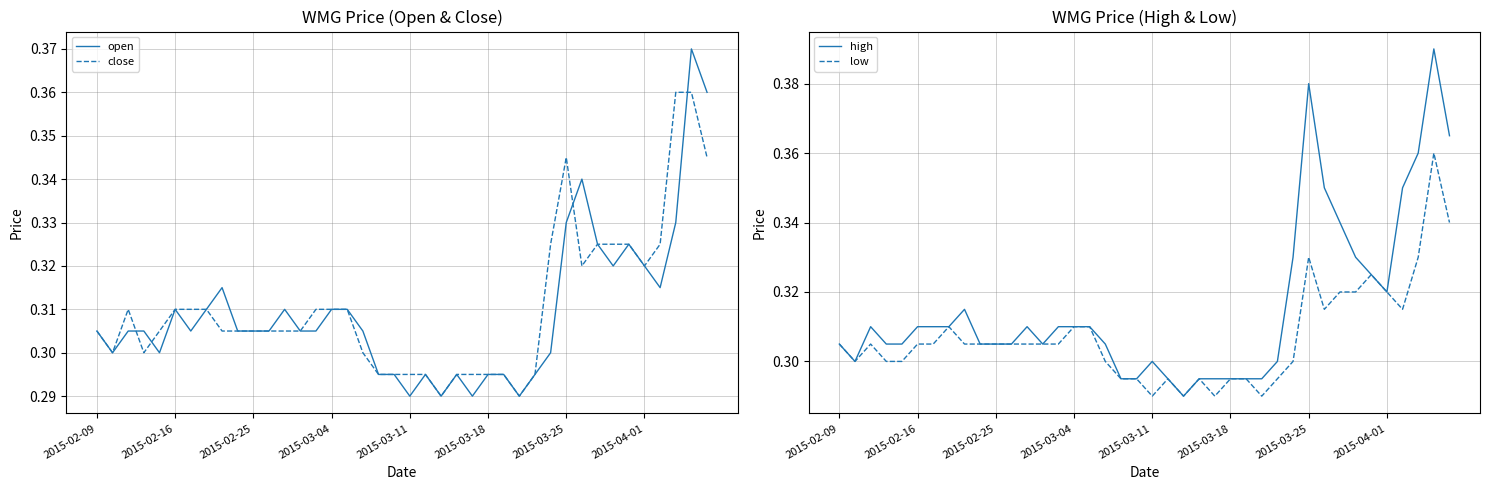

True or false: close and high cross at least once.

False